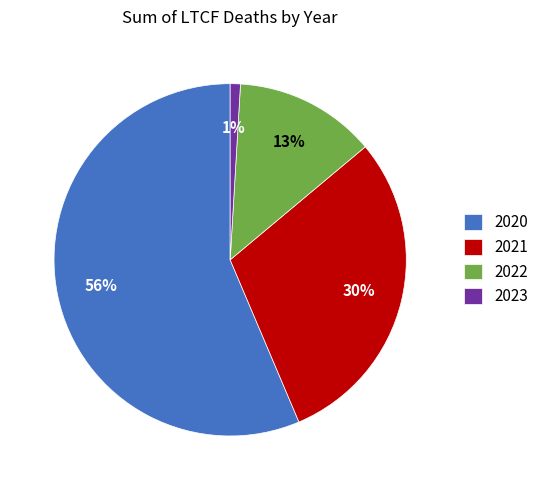

Do 2020 and 2021 together represent more than half of the pie?

Yes